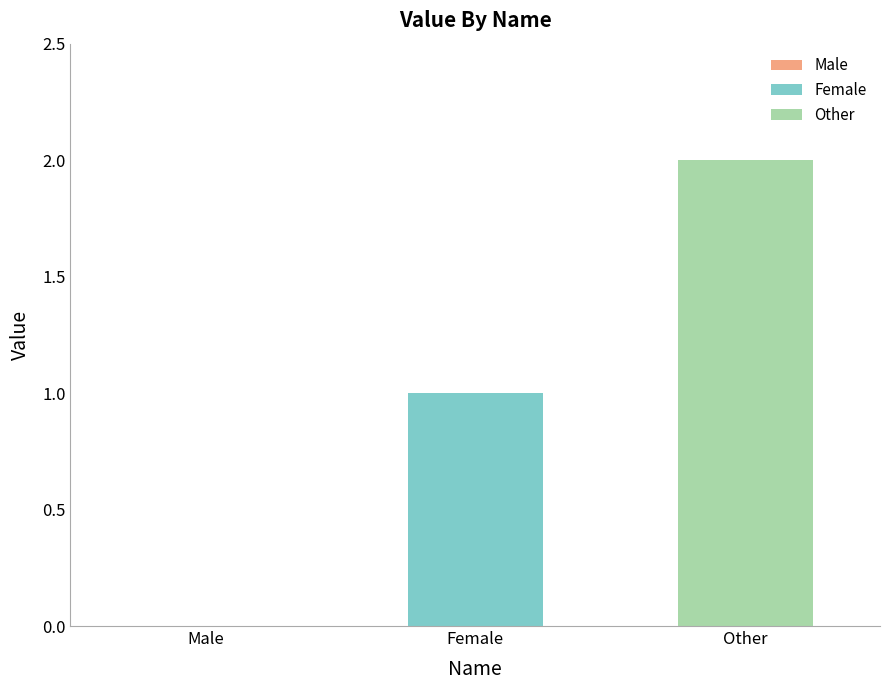

Rank the series by their maximum value, from highest to lowest.

Other, Female